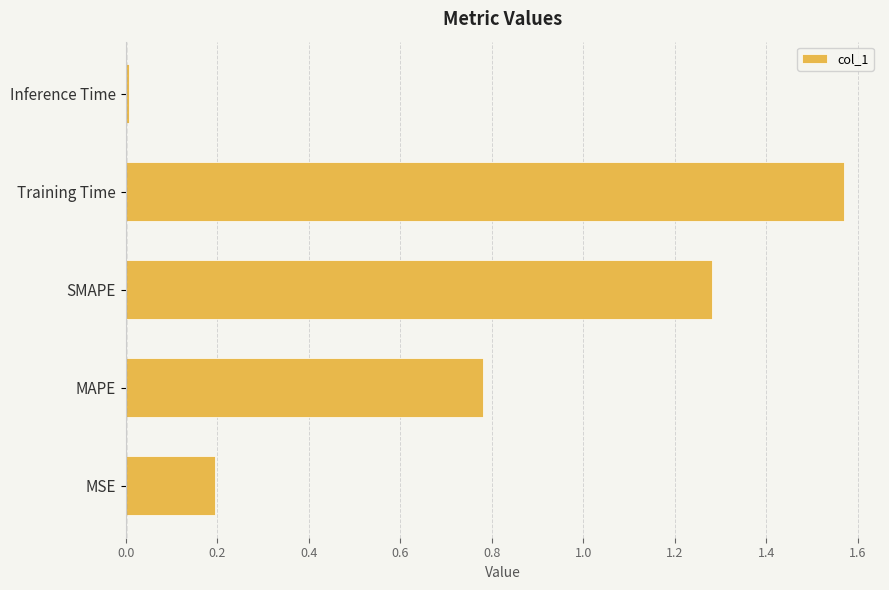

What is the difference between the maximum and second lowest values?

1.4